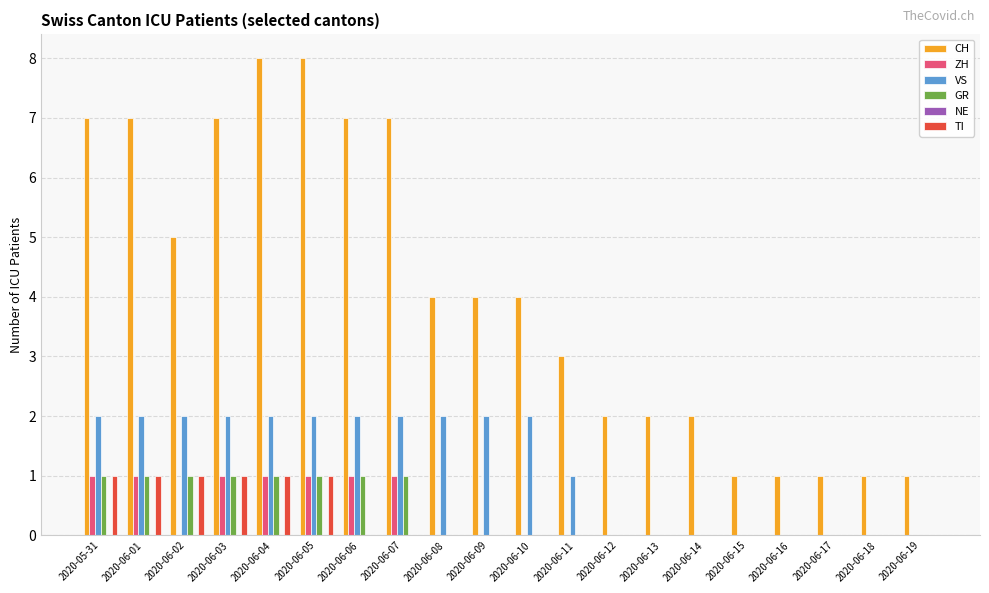

What is the difference between the GR values at 2020-06-05 and 2020-06-14?

1